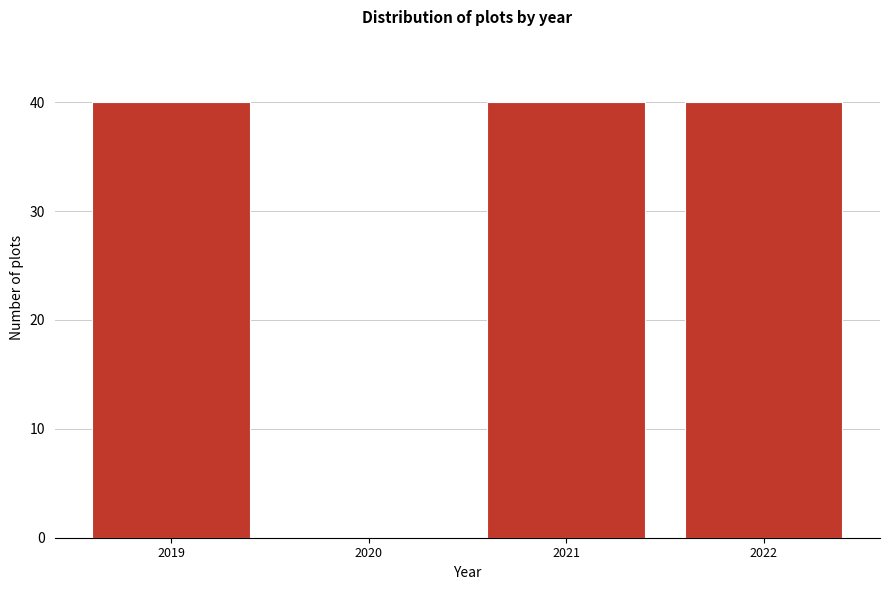

What is the height of the bar covering 2021.5 to 2022.5 on the x-axis? The values are not printed on the chart, so give them approximately, as read against the axis.

40